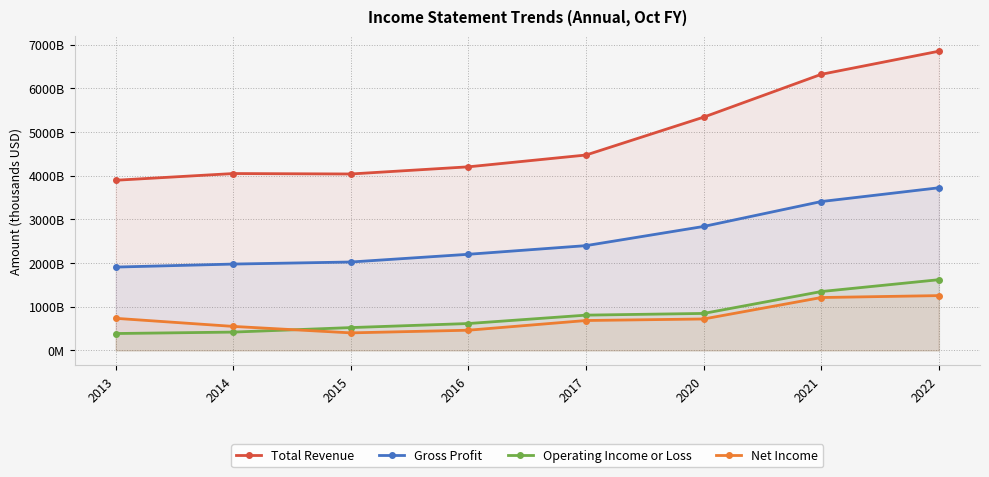

What is the sum of the Total Revenue values at 2014 and 2022?

10896000